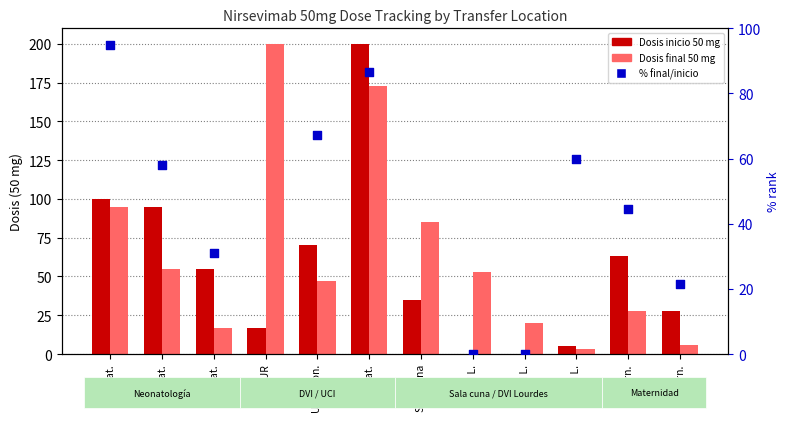

What is the total value across all series at Matern.?

135.4